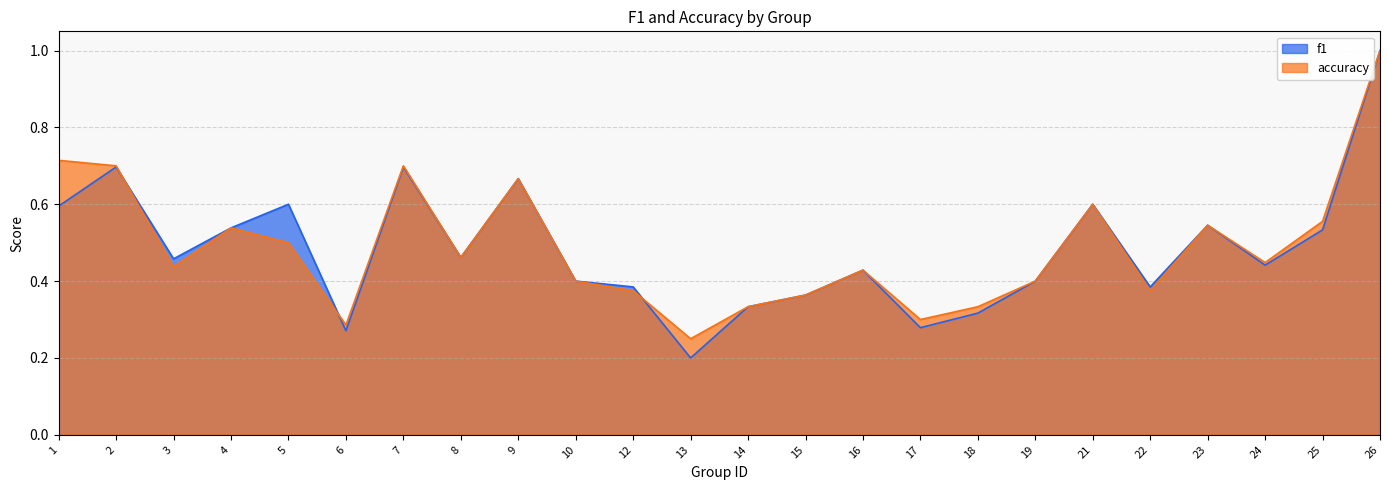

Where is the first local maximum for accuracy?

4